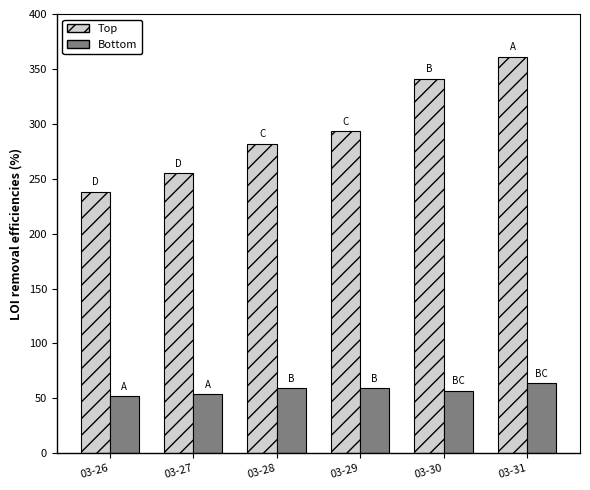

How many values in the Top series are below 293?

3